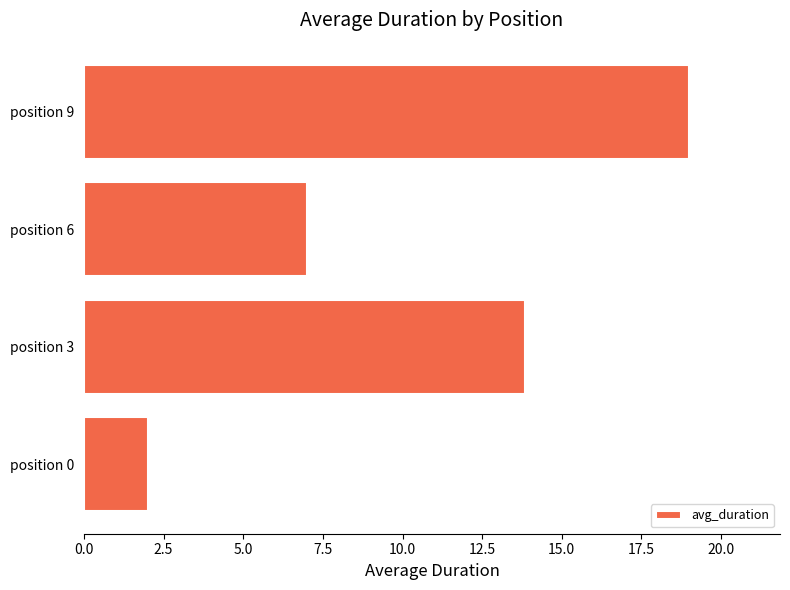

The value at position 9 is 19.0. True or false?

True